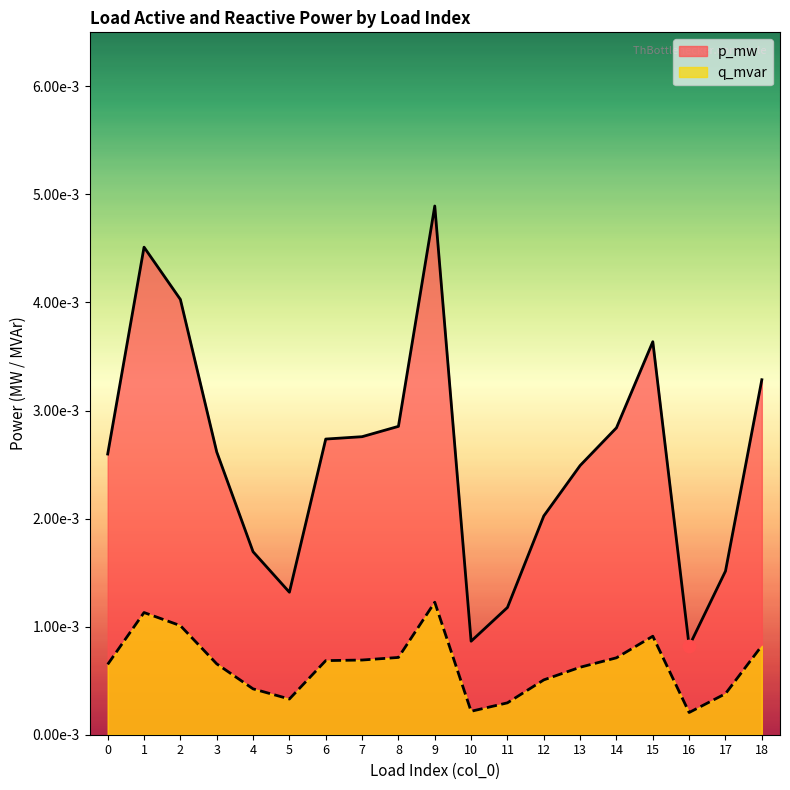

Which series has the largest Y range (max minus min)?

p_mw